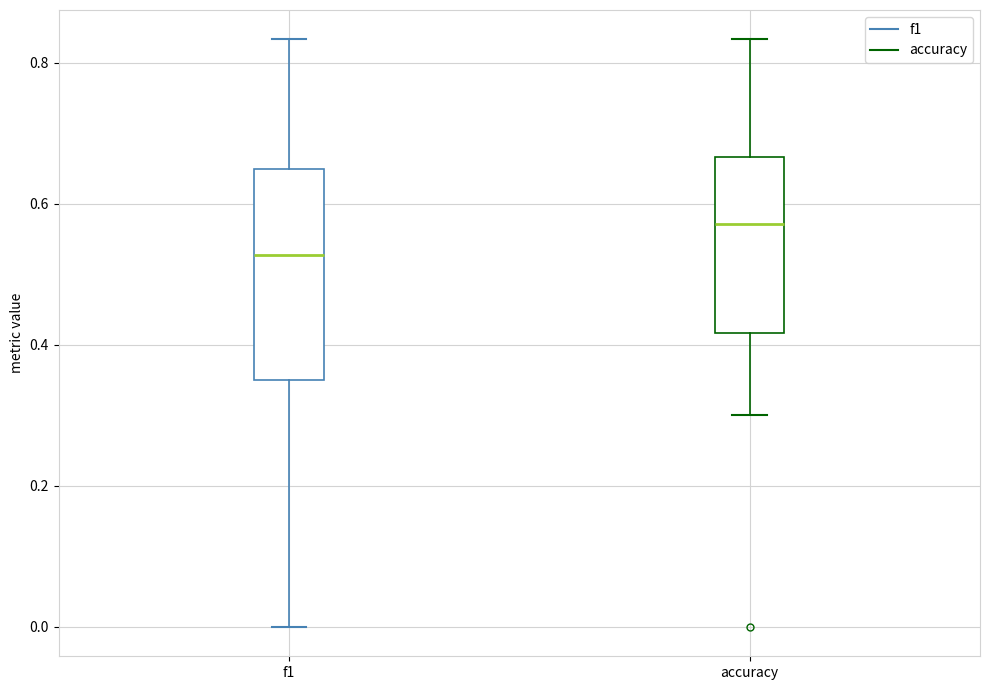

Which box's median line is the highest?

accuracy